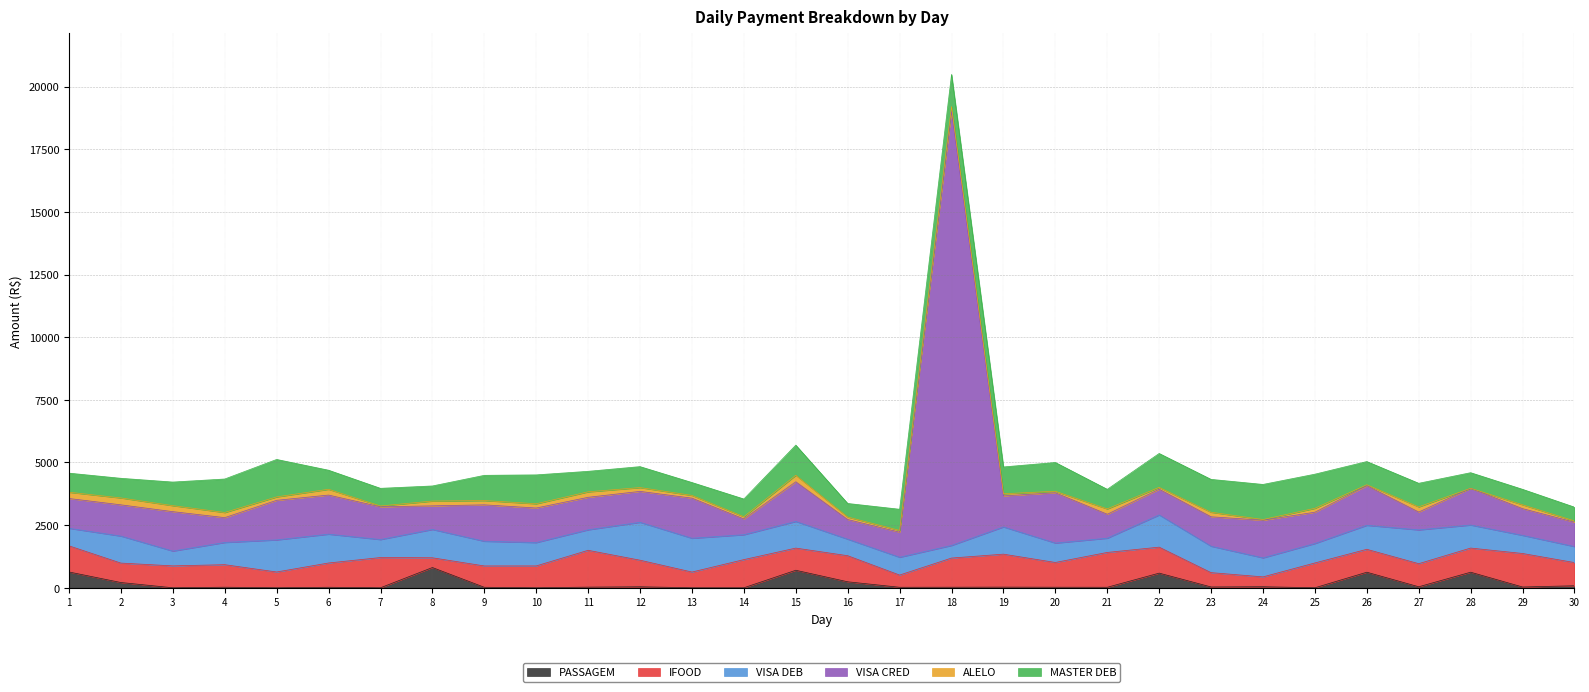

What is the difference between the maximum and minimum values in the MASTER DEB series?

981.1